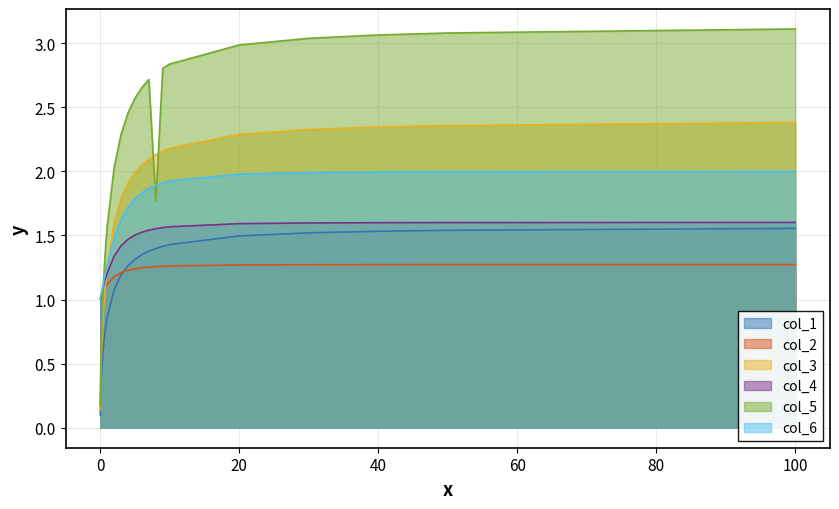

What is the value of the col_3 point at the 23rd from the left?

1.8